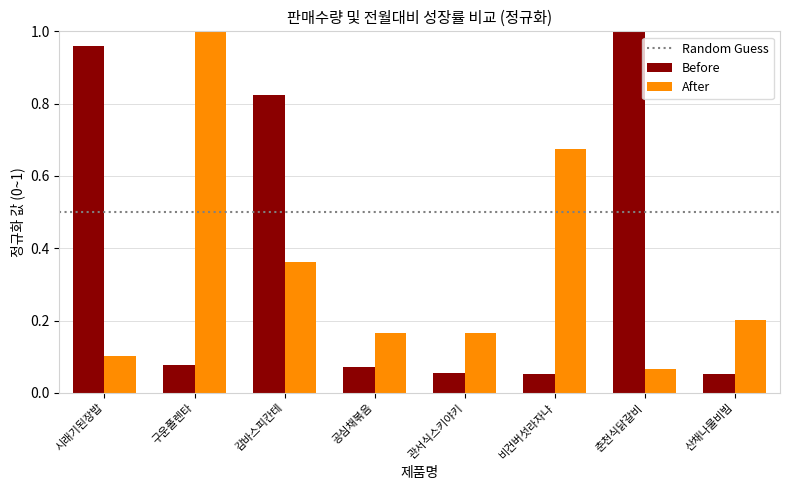

Which category has the highest value in the Before series?

춘천식닭갈비